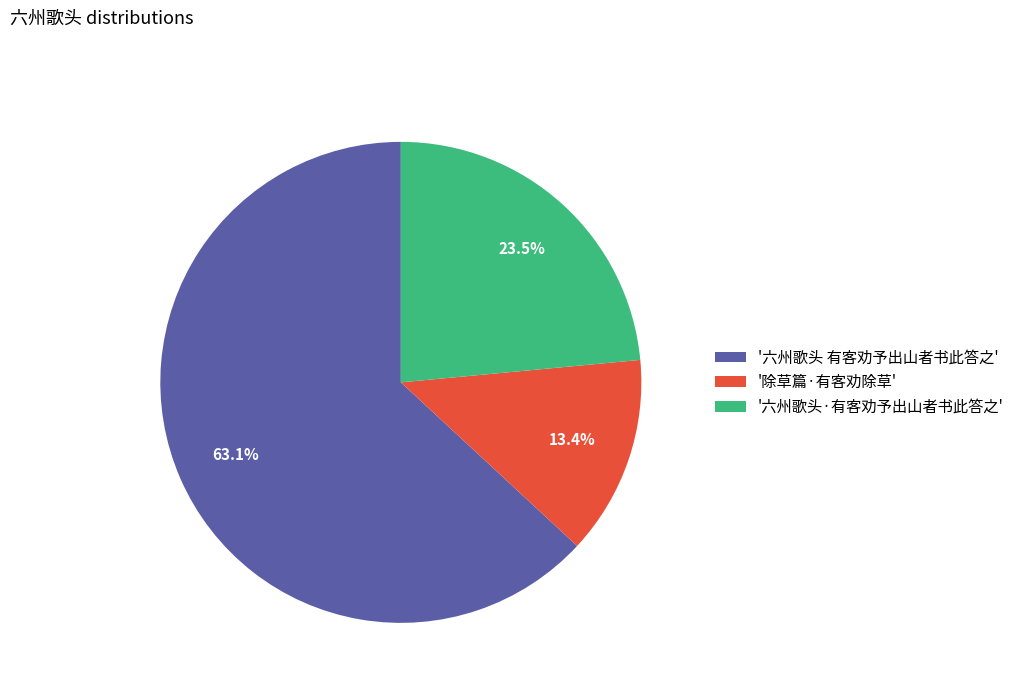

What percentage do '六州歌头 有客劝予出山者书此答之' and '六州歌头·有客劝予出山者书此答之' together represent?

86.6%